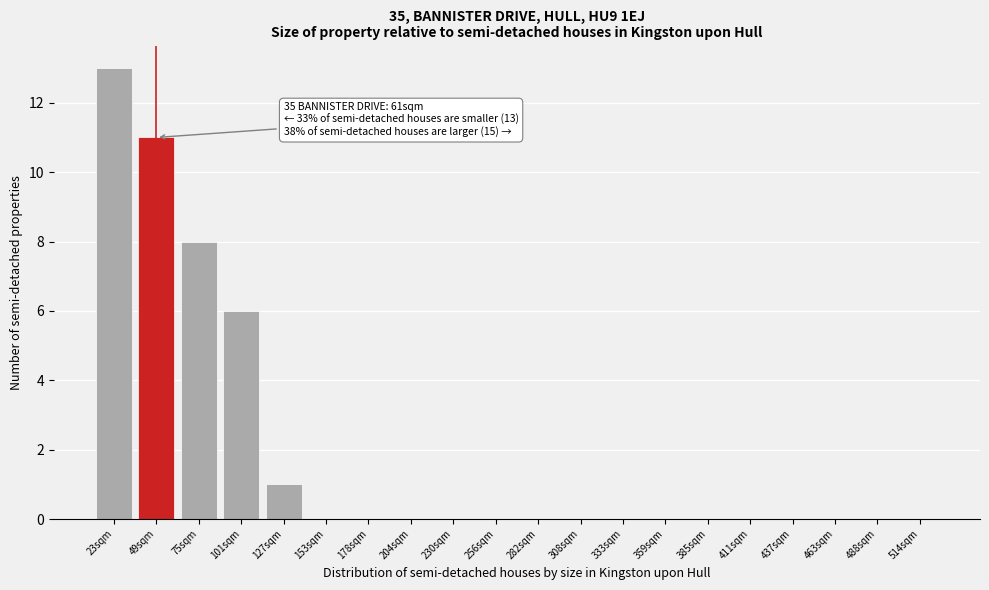

Reading right to left, transcribe all the data shown in this chart.

514sqm=0	488sqm=0	463sqm=0	437sqm=0	411sqm=0	385sqm=0	359sqm=0	333sqm=0	308sqm=0	282sqm=0	256sqm=0	230sqm=0	204sqm=0	178sqm=0	153sqm=0	127sqm=1	101sqm=6	75sqm=8	49sqm=11	23sqm=13